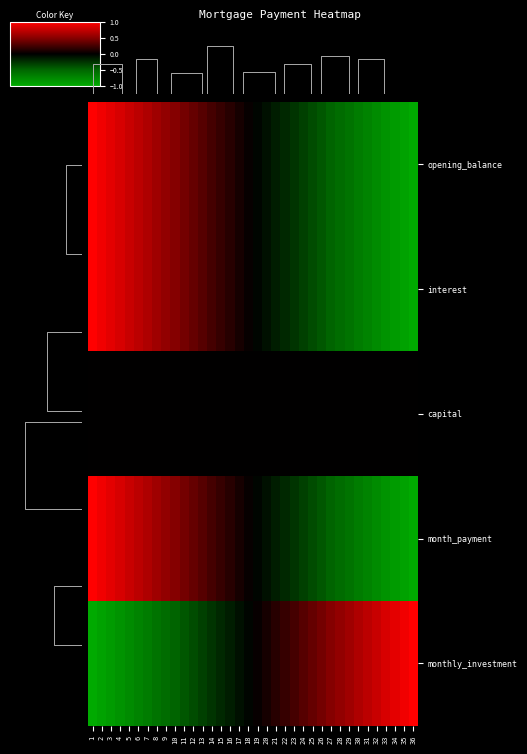

Reading left to right, list all the values displayed in this chart.

opening_balance: 1=1.0	2=0.9	3=0.9	4=0.8	5=0.8	6=0.7	7=0.7	8=0.6	9=0.5	10=0.5	11=0.4	12=0.4	13=0.3	14=0.3	15=0.2	16=0.1	17=0.1	18=0.0	19=-0.0	20=-0.1	21=-0.1	22=-0.2	23=-0.3	24=-0.3	25=-0.4	26=-0.4	27=-0.5	28=-0.5	29=-0.6	30=-0.7	31=-0.7	32=-0.8	33=-0.8	34=-0.9	35=-0.9	36=-1.0
interest: 1=1.0	2=0.9	3=0.9	4=0.8	5=0.8	6=0.7	7=0.7	8=0.6	9=0.5	10=0.5	11=0.4	12=0.4	13=0.3	14=0.3	15=0.2	16=0.1	17=0.1	18=0.0	19=-0.0	20=-0.1	21=-0.1	22=-0.2	23=-0.3	24=-0.3	25=-0.4	26=-0.4	27=-0.5	28=-0.5	29=-0.6	30=-0.7	31=-0.7	32=-0.8	33=-0.8	34=-0.9	35=-0.9	36=-1.0
capital: 1=0.0	2=0.0	3=0.0	4=0.0	5=0.0	6=0.0	7=0.0	8=0.0	9=0.0	10=0.0	11=0.0	12=0.0	13=0.0	14=0.0	15=0.0	16=0.0	17=0.0	18=0.0	19=0.0	20=0.0	21=0.0	22=0.0	23=0.0	24=0.0	25=0.0	26=0.0	27=0.0	28=0.0	29=0.0	30=0.0	31=0.0	32=0.0	33=0.0	34=0.0	35=0.0	36=0.0
month_payment: 1=1.0	2=0.9	3=0.9	4=0.8	5=0.8	6=0.7	7=0.7	8=0.6	9=0.5	10=0.5	11=0.4	12=0.4	13=0.3	14=0.3	15=0.2	16=0.1	17=0.1	18=0.0	19=-0.0	20=-0.1	21=-0.1	22=-0.2	23=-0.3	24=-0.3	25=-0.4	26=-0.4	27=-0.5	28=-0.5	29=-0.6	30=-0.7	31=-0.7	32=-0.8	33=-0.8	34=-0.9	35=-0.9	36=-1.0
monthly_investment: 1=-1.0	2=-0.9	3=-0.9	4=-0.8	5=-0.8	6=-0.7	7=-0.7	8=-0.6	9=-0.5	10=-0.5	11=-0.4	12=-0.4	13=-0.3	14=-0.3	15=-0.2	16=-0.1	17=-0.1	18=-0.0	19=0.0	20=0.1	21=0.1	22=0.2	23=0.3	24=0.3	25=0.4	26=0.4	27=0.5	28=0.5	29=0.6	30=0.7	31=0.7	32=0.8	33=0.8	34=0.9	35=0.9	36=1.0